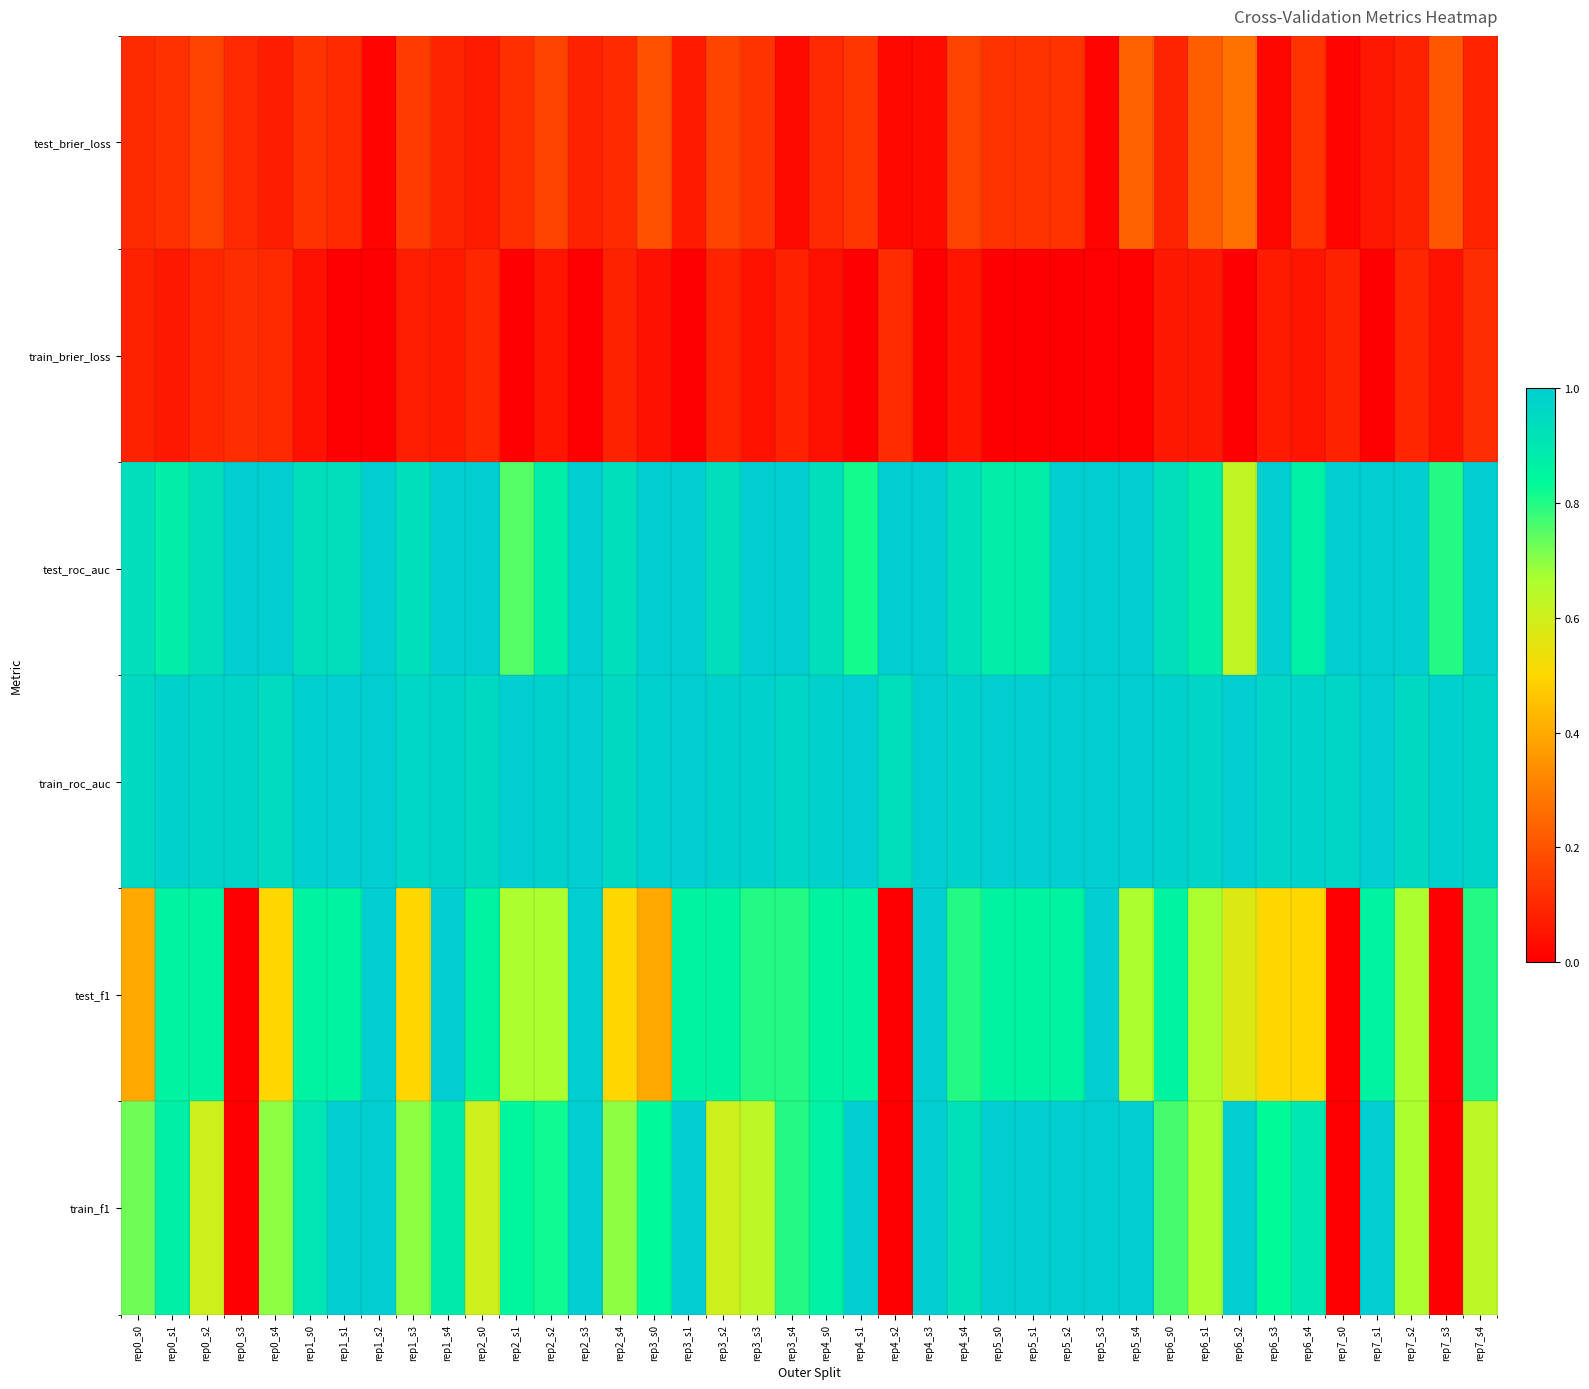

Rank the series by their maximum value, from lowest to highest.

train_brier_loss, test_brier_loss, test_roc_auc, train_roc_auc, test_f1, train_f1